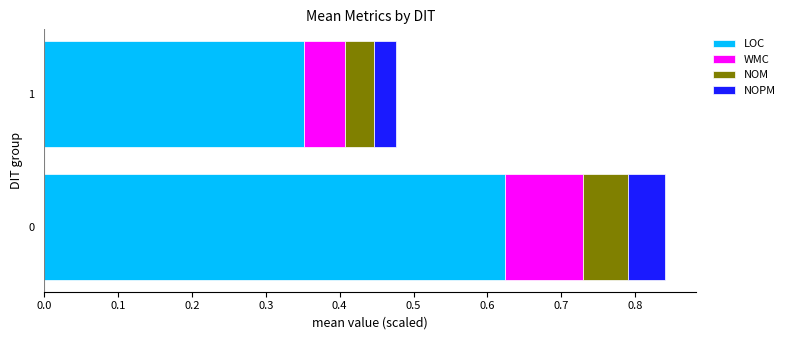

What is the average value of the LOC series?

0.5